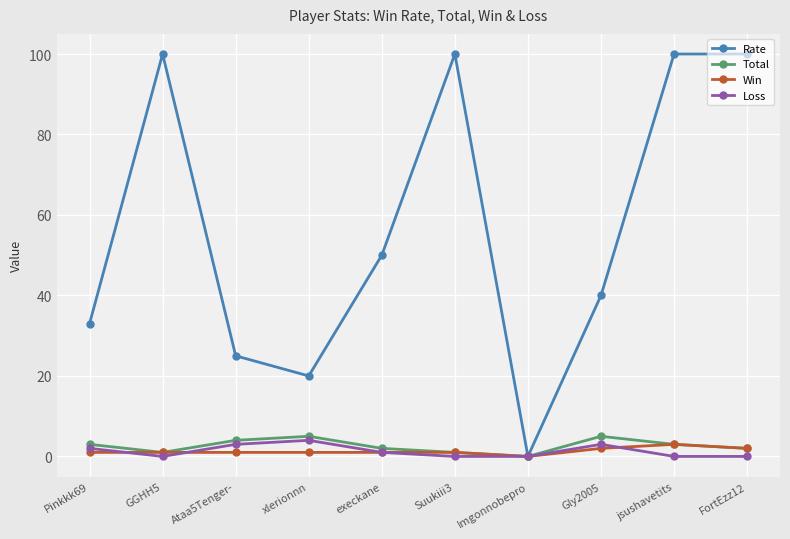

Reading left to right, transcribe all the data shown in this chart.

Rate: 33	100	25	20	50	100	0	40	100	100
Total: 3	1	4	5	2	1	0	5	3	2
Win: 1	1	1	1	1	1	0	2	3	2
Loss: 2	0	3	4	1	0	0	3	0	0